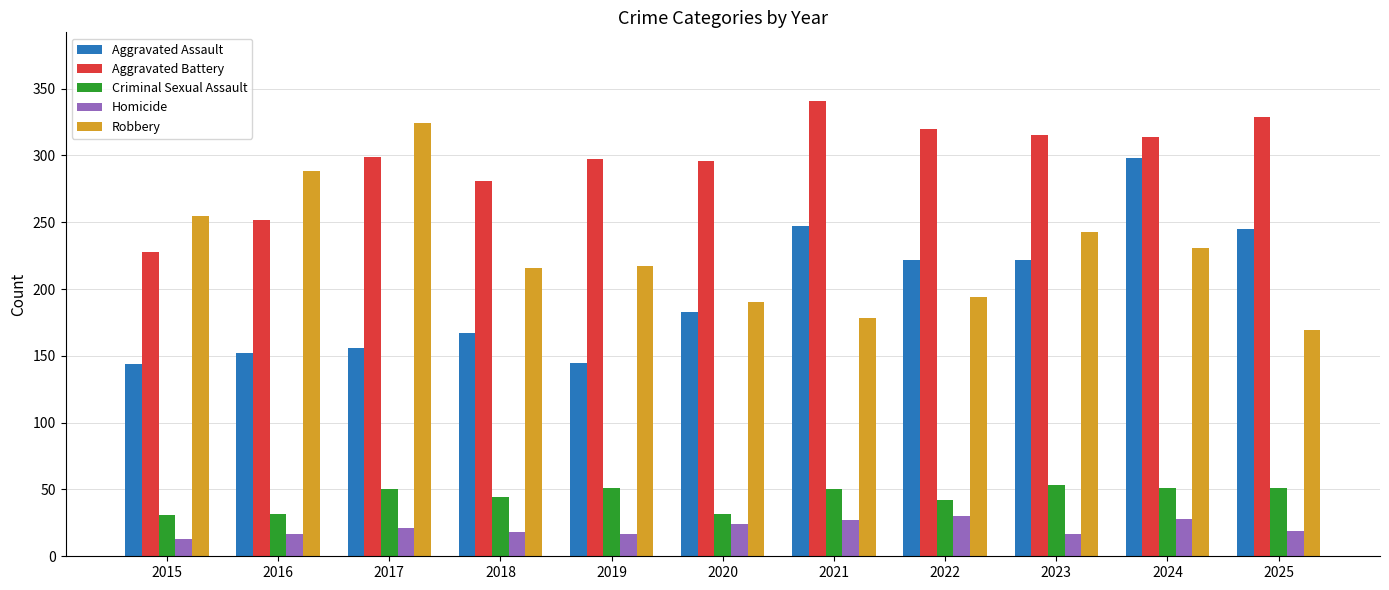

What is the sum of all Homicide values?

231